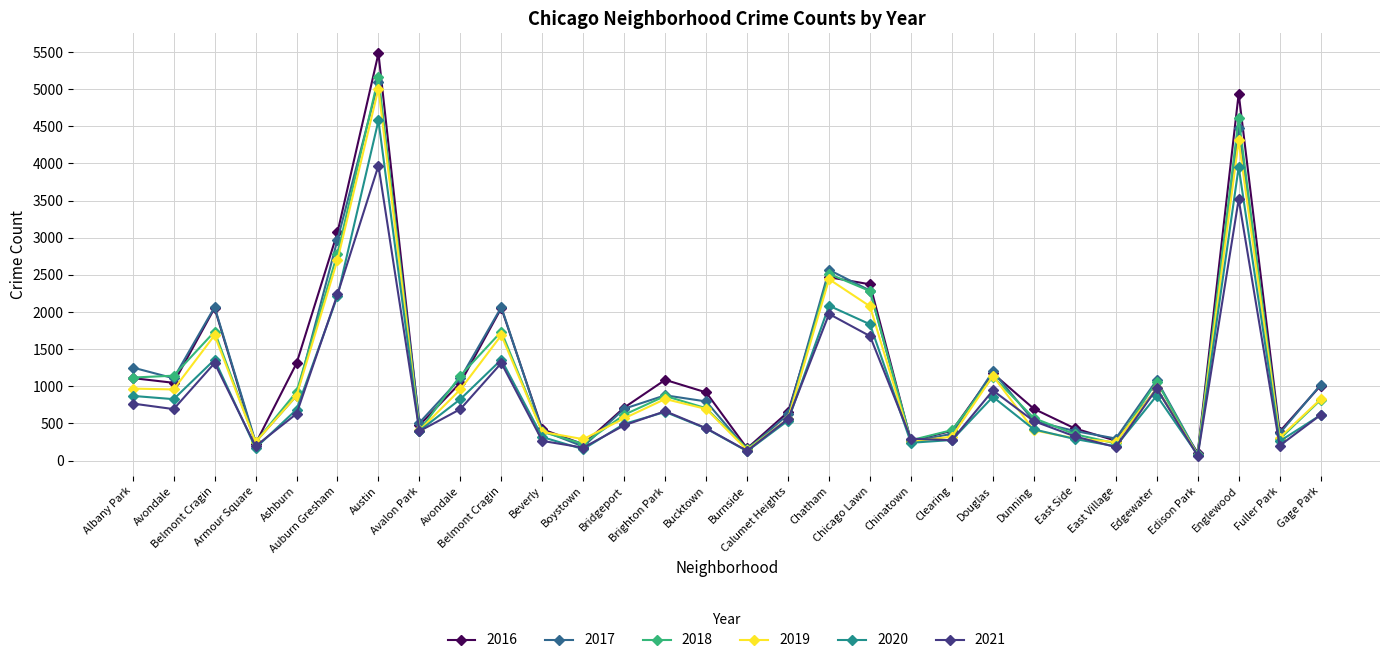

True or false: 2016 and 2017 intersect in this chart.

True